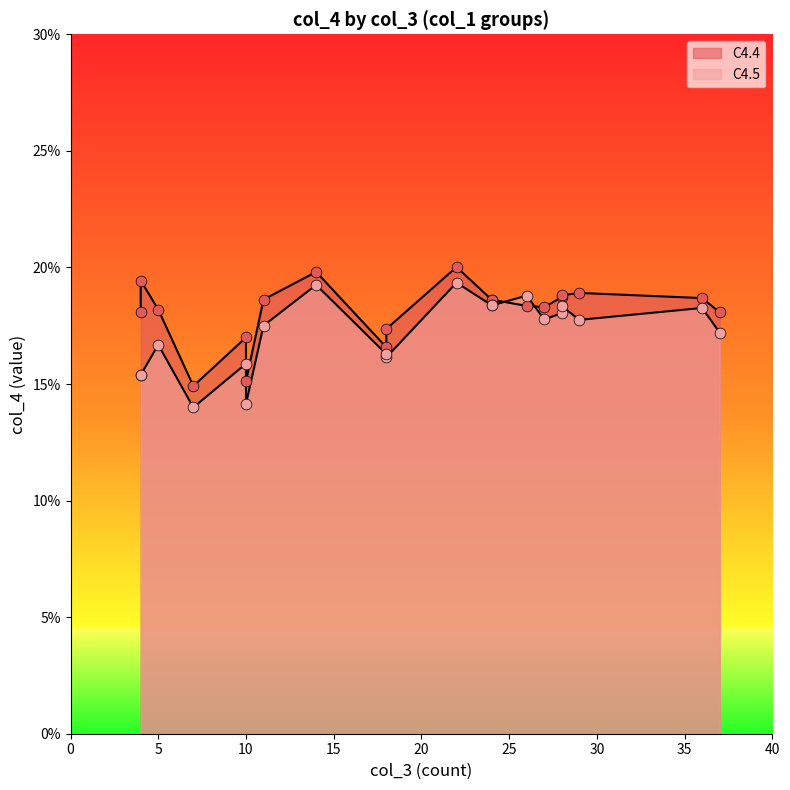

At how many categories does at least one series exceed 0?

20